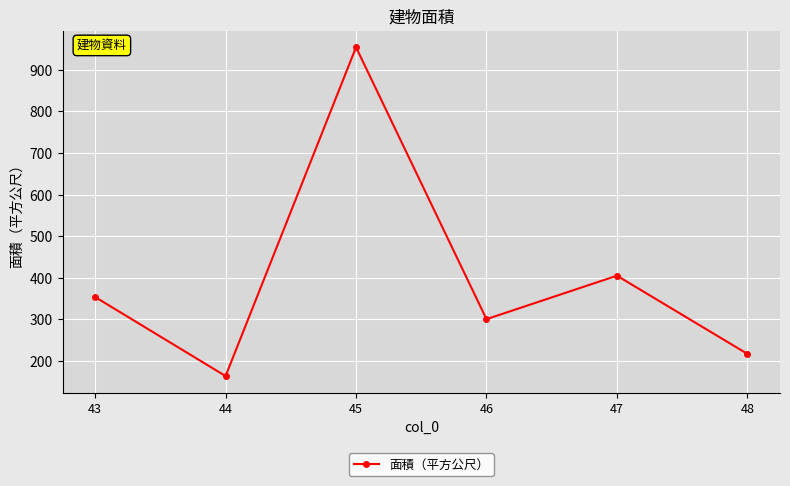

What is the difference between the maximum and minimum values?

791.2